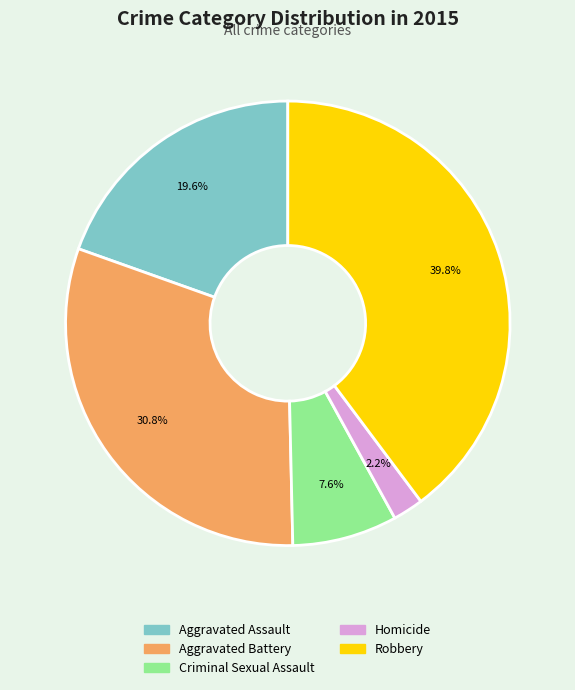

How many slices are in this pie chart?

5